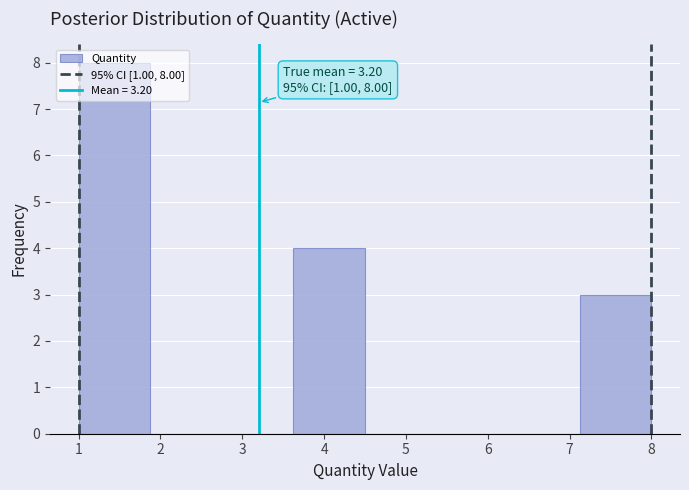

Which range on the x-axis has the tallest bar?

1.0 to 1.9